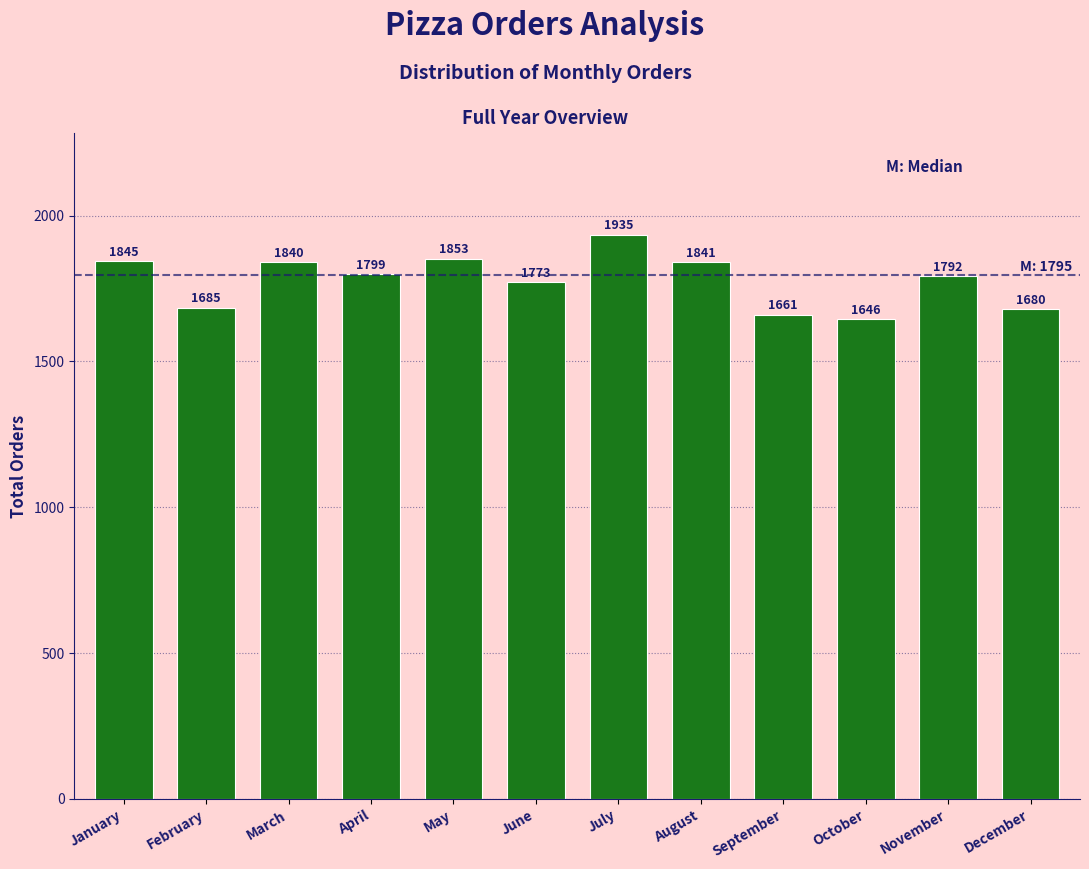

Reading left to right, extract all data points from this chart.

1845	1685	1840	1799	1853	1773	1935	1841	1661	1646	1792	1680